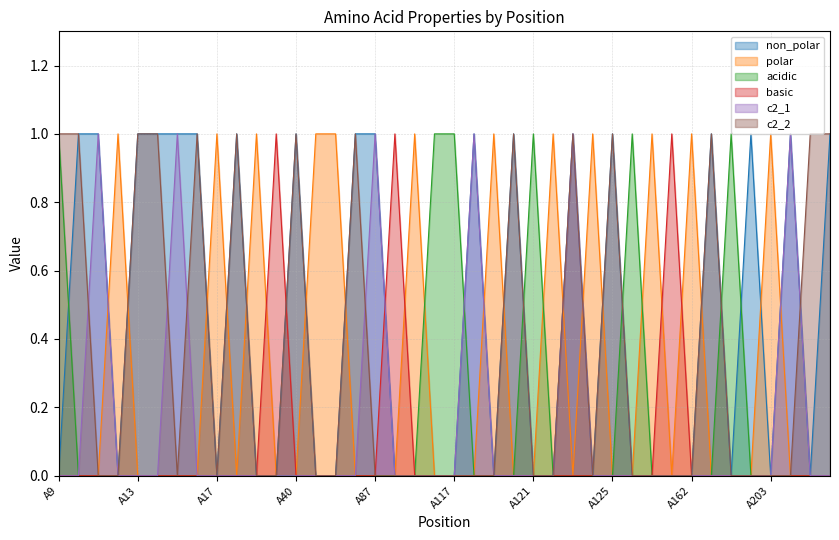

Which series changed the most between A116 and A203?

polar